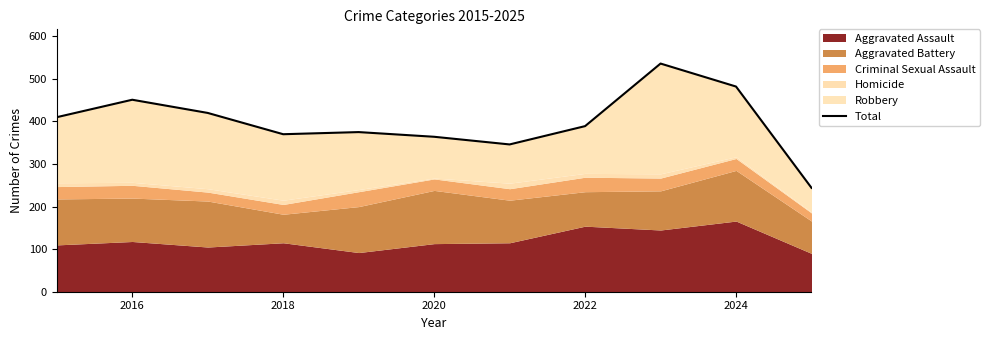

How many points are higher than both their immediate neighbors (excluding endpoints)?

3